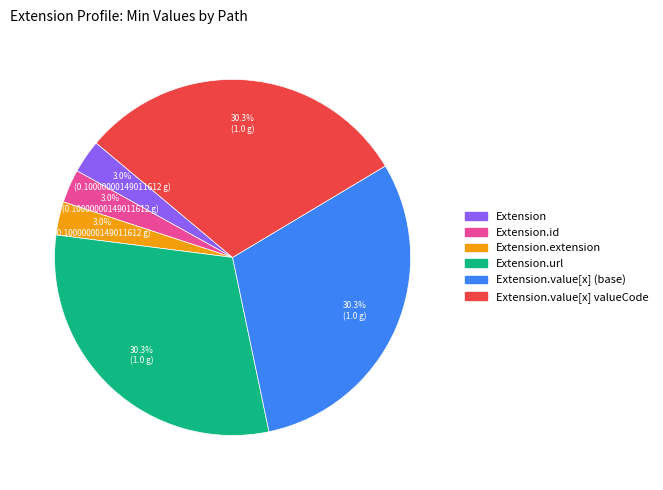

What percentage is NOT represented by Extension.value[x] valueCode?

69.7%